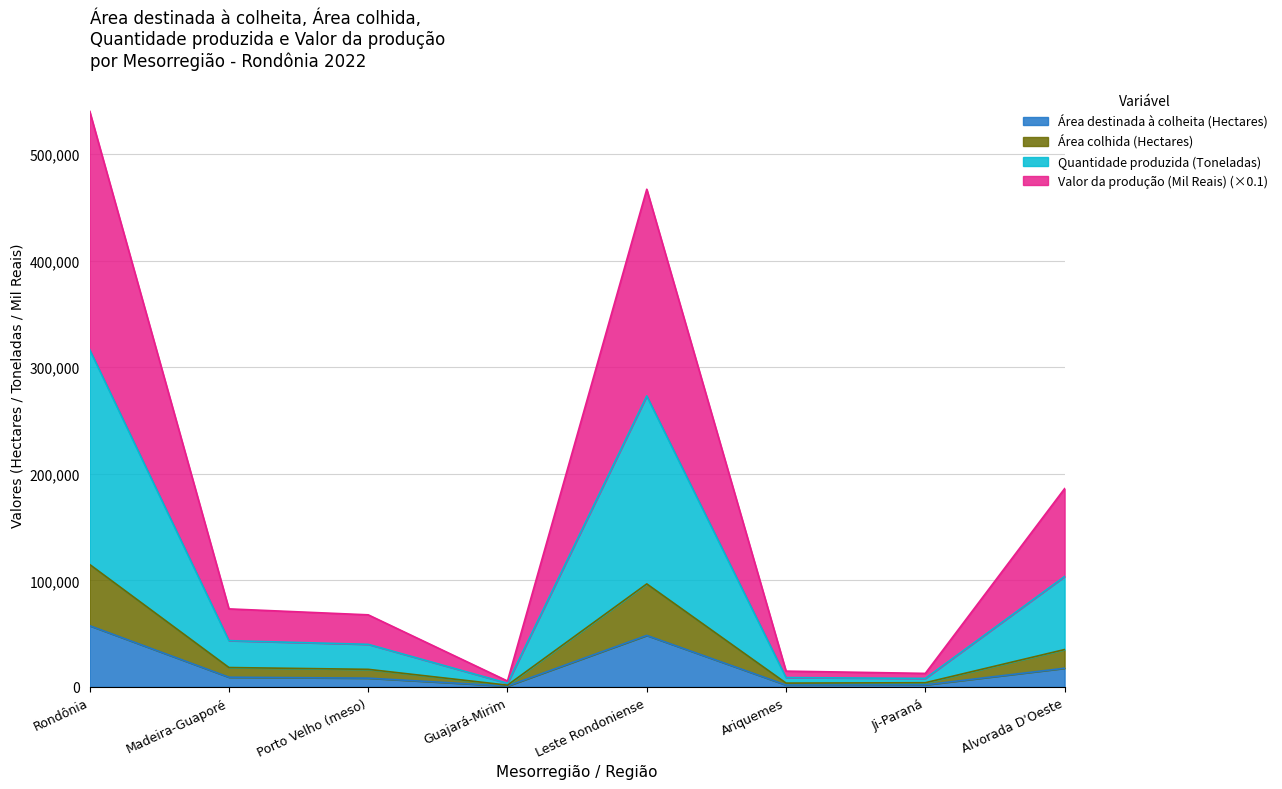

Where is the first local minimum for Valor da produção (Mil Reais)?

Guajará-Mirim